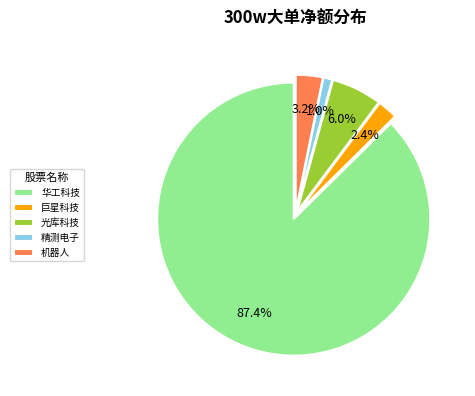

True or false: 精测电子 accounts for 1% of the total.

True